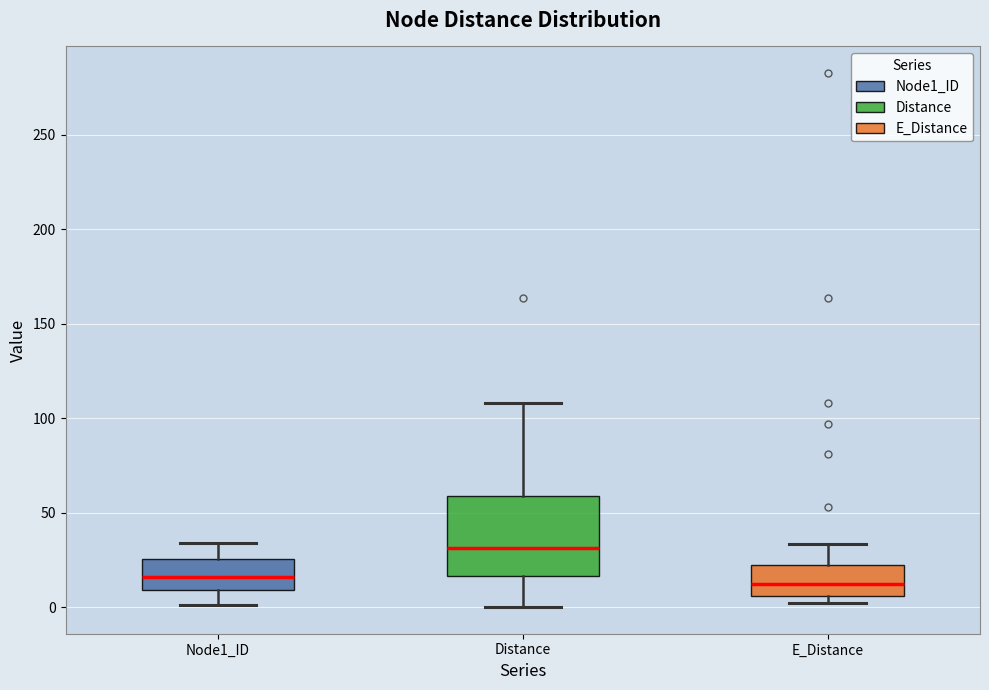

Reading left to right, read every box against the y-axis: the position of its median line, the range the box covers, and the ends of its whiskers. The values are not printed on the chart, so give them approximately, as read against the axis.

Node1_ID: median 15, box 10 to 25, whiskers 0 to 35
Distance: median 30, box 15 to 60, whiskers 0 to 110
E_Distance: median 10, box 5 to 20, whiskers 0 to 35